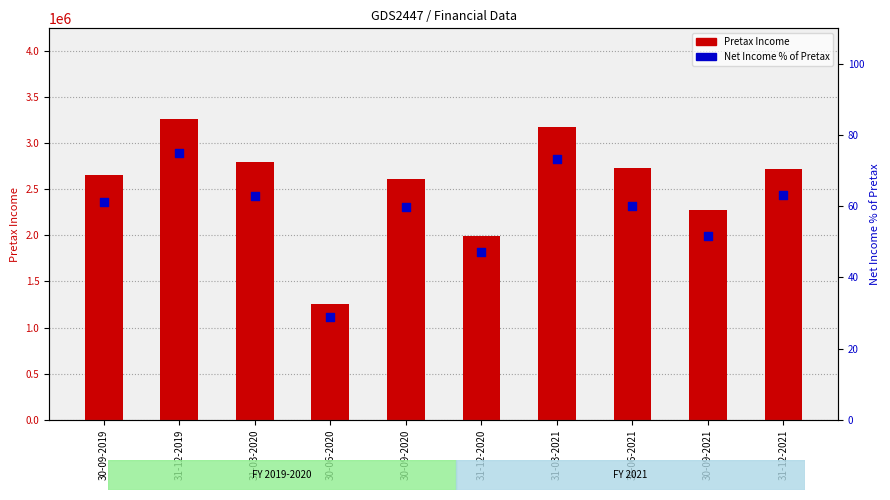

What is the total value across all series at 31-12-2021?

2720256.0